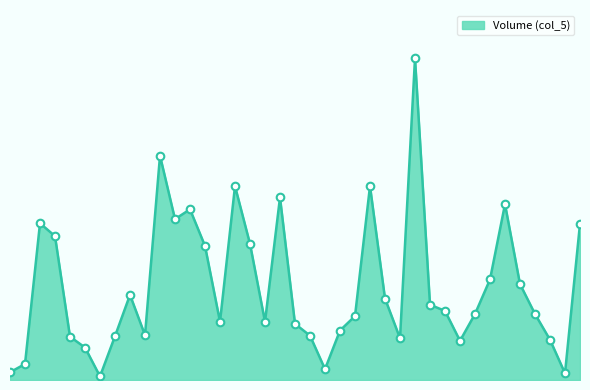

Is this an area chart (filled region under the line)?

Yes